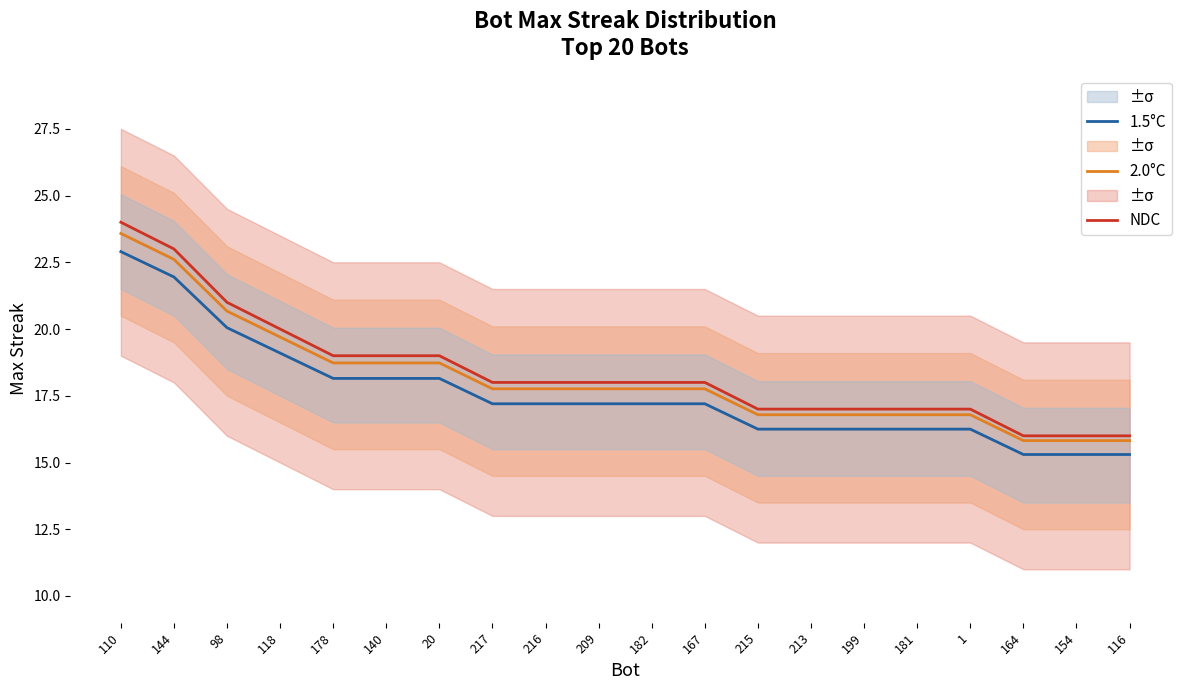

Rank the series by their maximum value, from lowest to highest.

1.5°C, 2.0°C, NDC